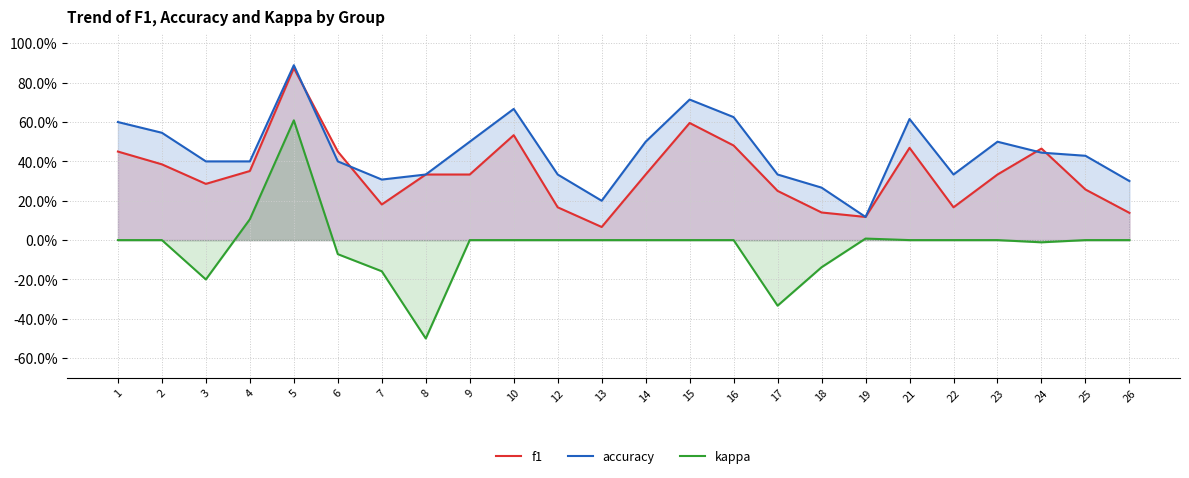

How many categories are shown in the chart?

24